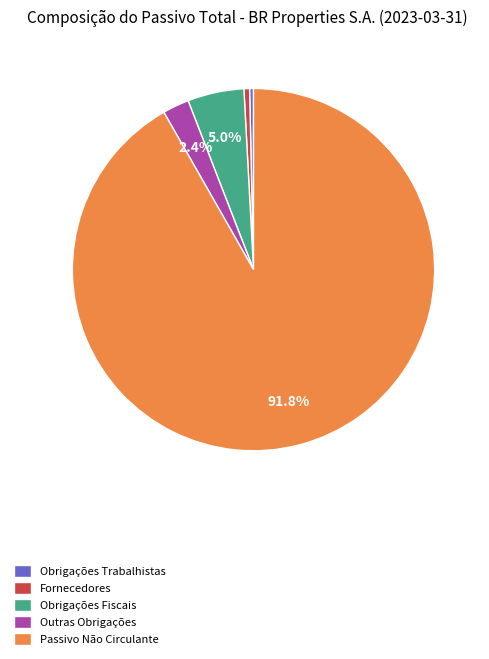

Is Passivo Não Circulante the majority of the pie?

Yes